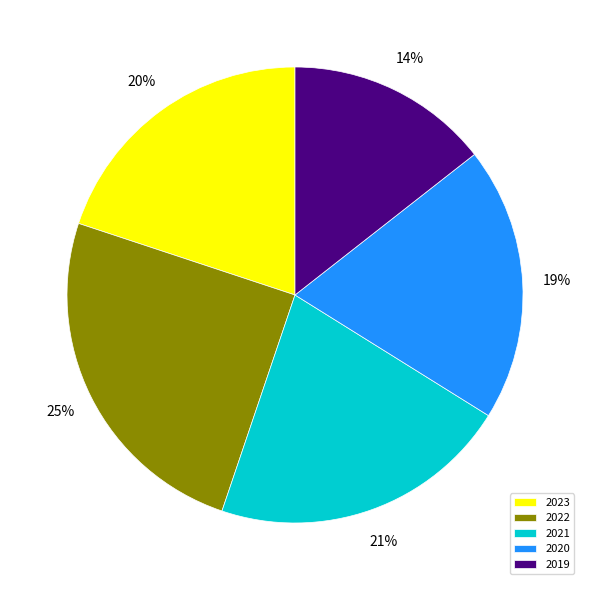

How many slices are in this pie chart?

5